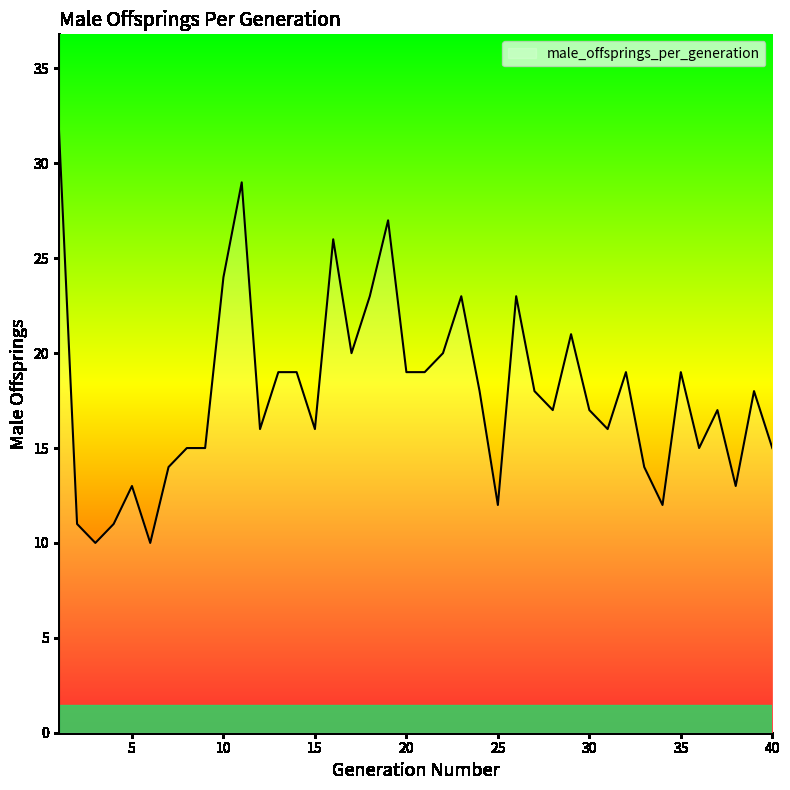

What is the maximum value shown in the chart?

32